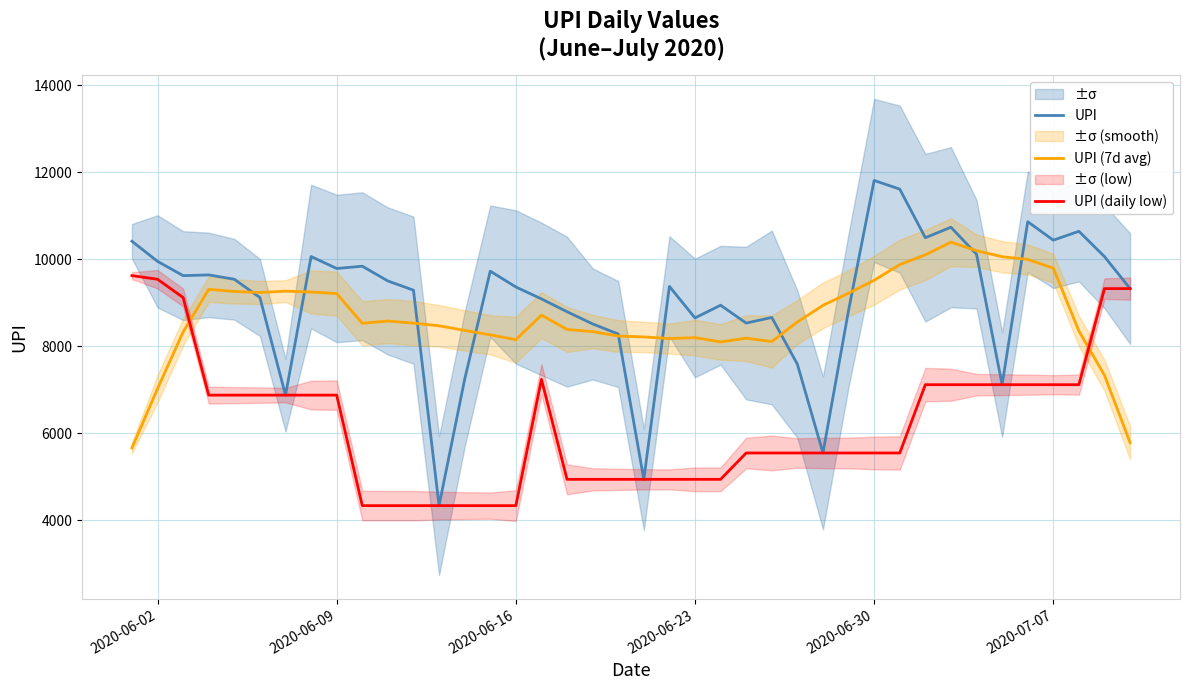

Reading left to right, list all the values displayed in this chart.

UPI: 10413.1	9951.3	9622.4	9639.5	9539.5	9119.2	6875.0	10062.2	9786.9	9839.4	9500.0	9288.4	4333.7	7238.2	9725.9	9361.9	9087.2	8793.3	8512.5	8280.1	4938.4	9375.2	8650.0	8942.5	8531.5	8661.0	7586.1	5544.8	8825.2	11811.1	11611.7	10494.4	10735.5	10114.6	7115.1	10863.0	10438.0	10642.4	10060.0	9324.2
UPI (7d avg): 5660.9	7023.7	8326.4	9308.6	9258.4	9234.9	9266.0	9246.0	9210.1	8526.5	8578.4	8530.4	8469.7	8362.2	8261.3	8150.4	8714.2	8385.6	8335.5	8233.8	8213.1	8175.7	8197.0	8097.8	8184.4	8105.9	8557.4	8938.8	9219.2	9515.5	9876.7	10101.1	10392.2	10196.0	10057.6	9995.5	9793.9	8349.0	7332.5	5780.7
UPI (daily low): 9622.4	9539.5	9119.2	6875.0	6875.0	6875.0	6875.0	6875.0	6875.0	4333.7	4333.7	4333.7	4333.7	4333.7	4333.7	4333.7	7238.2	4938.4	4938.4	4938.4	4938.4	4938.4	4938.4	4938.4	5544.8	5544.8	5544.8	5544.8	5544.8	5544.8	5544.8	7115.1	7115.1	7115.1	7115.1	7115.1	7115.1	7115.1	9324.2	9324.2